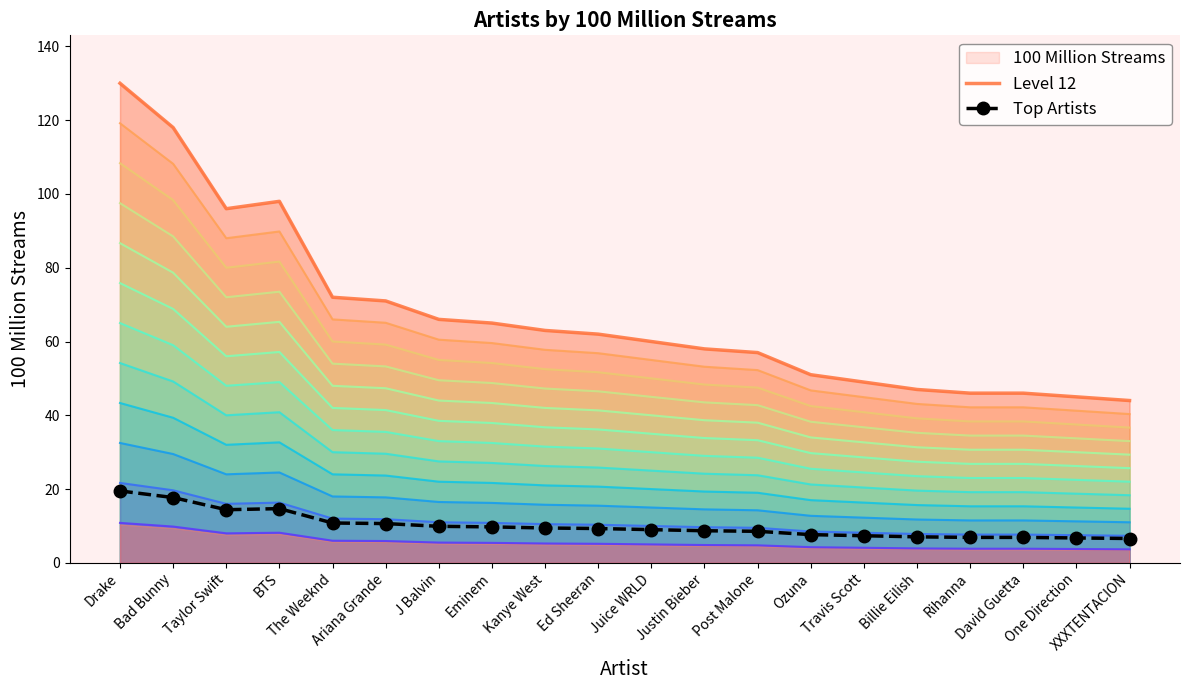

List the series in order of their peak value, lowest first.

Top Artists, Level 12